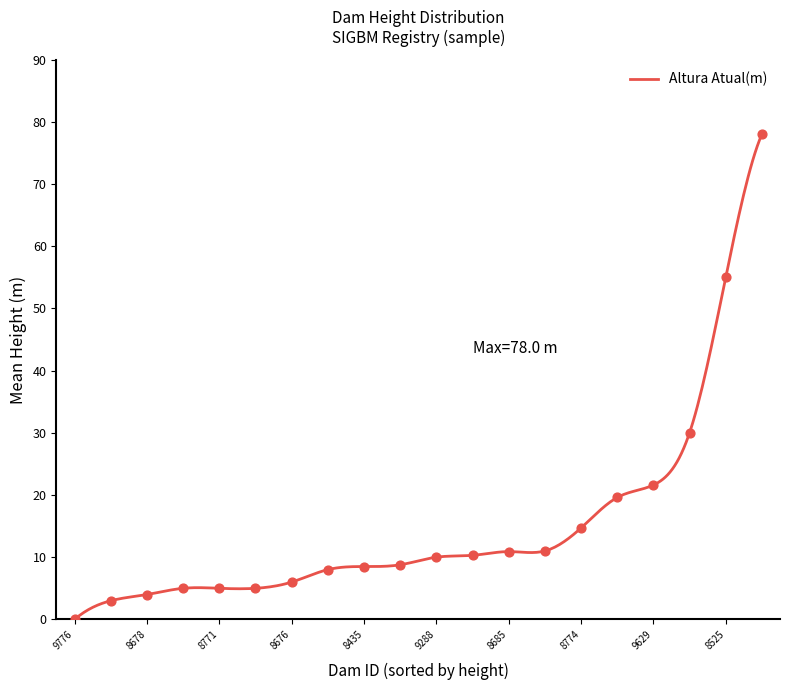

What is the ratio of the value at 8778 to the value at 9146?

0.6